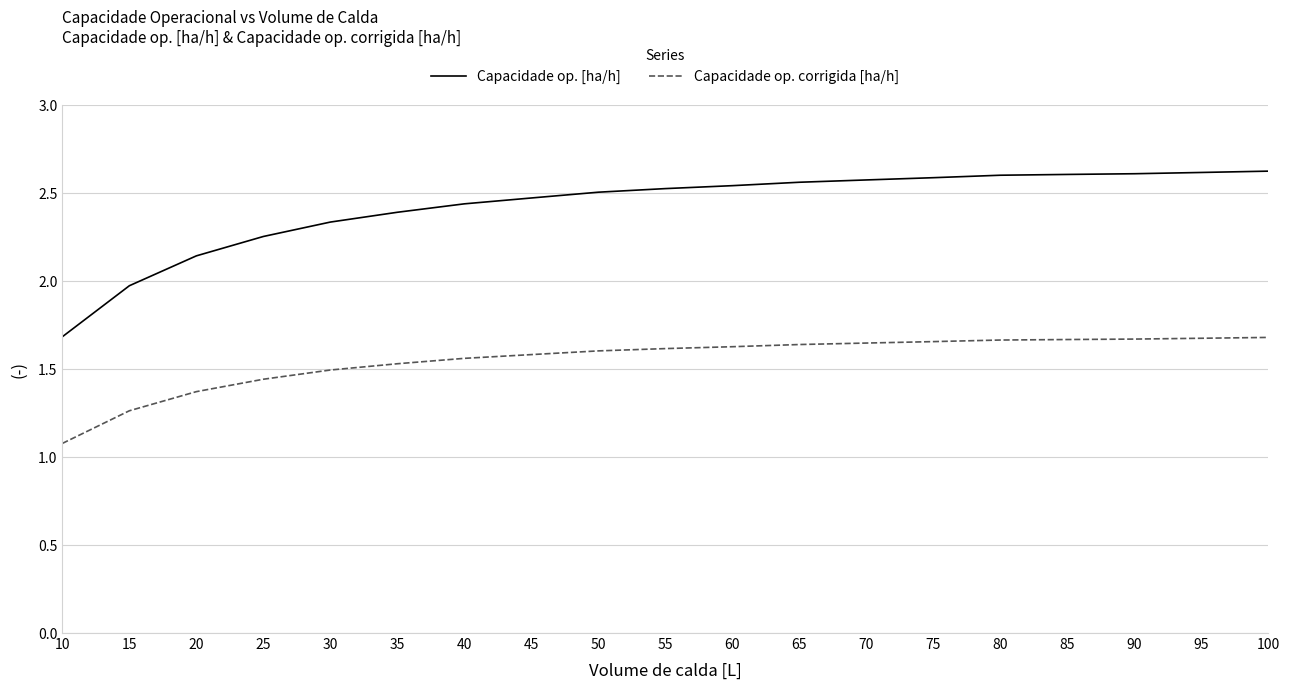

What is the difference between the Capacidade op. corrigida [ha/h] values at 15 and 60?

0.4